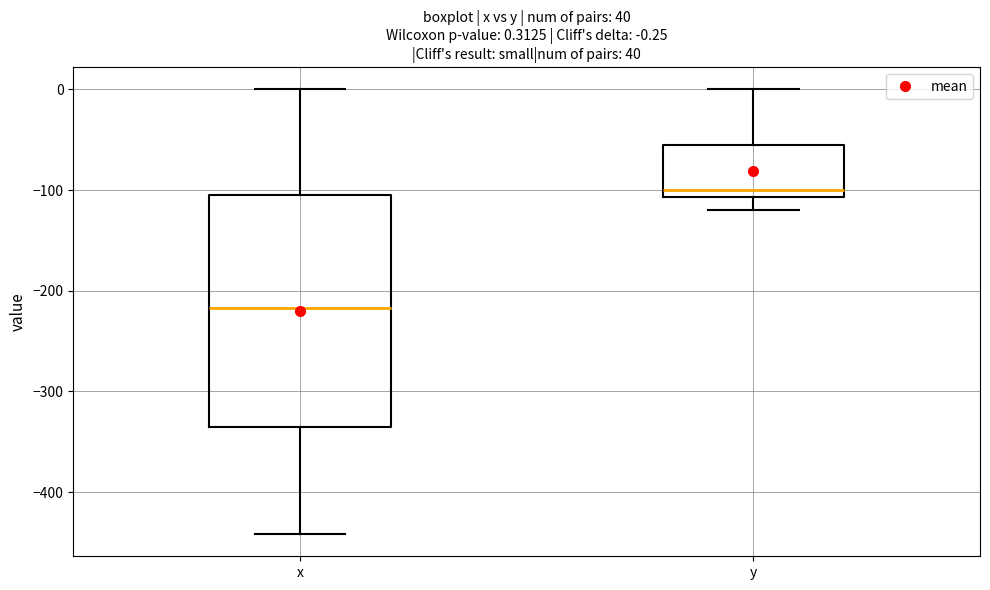

Which box has the lowest median line?

x